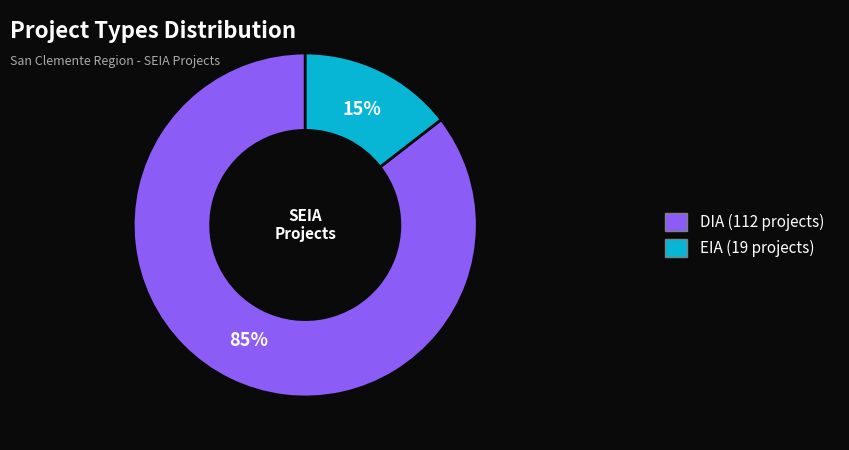

Which has a higher value, EIA or DIA?

DIA